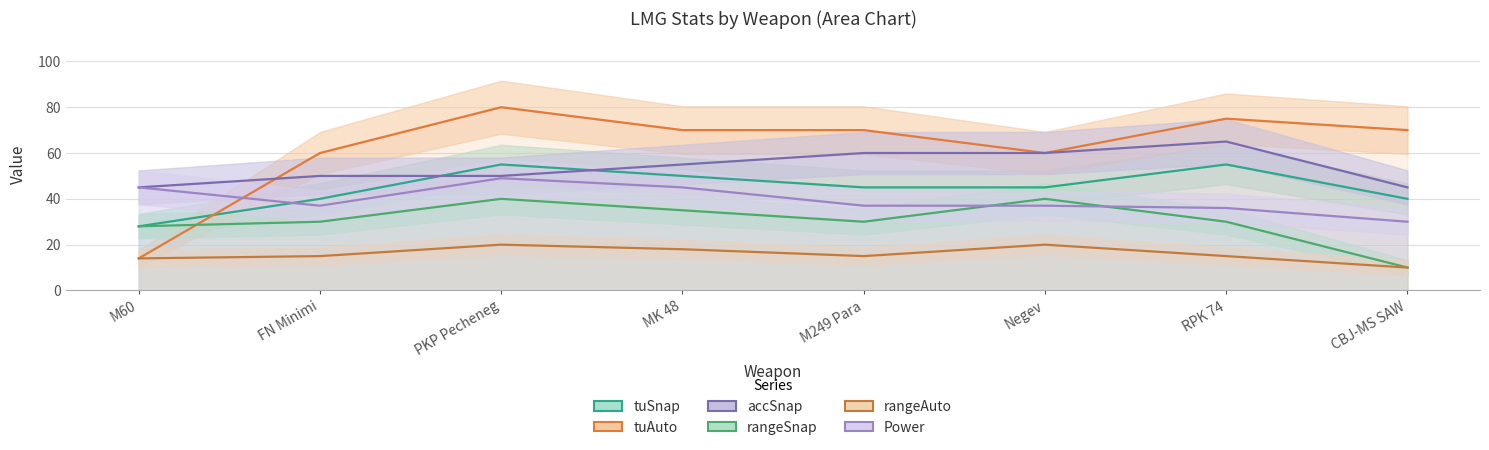

True or false: accSnap and rangeAuto cross at least once.

False